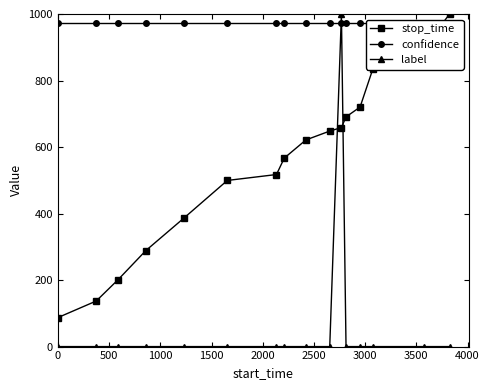

True or false: stop_time has more than 2 interior local peaks.

False